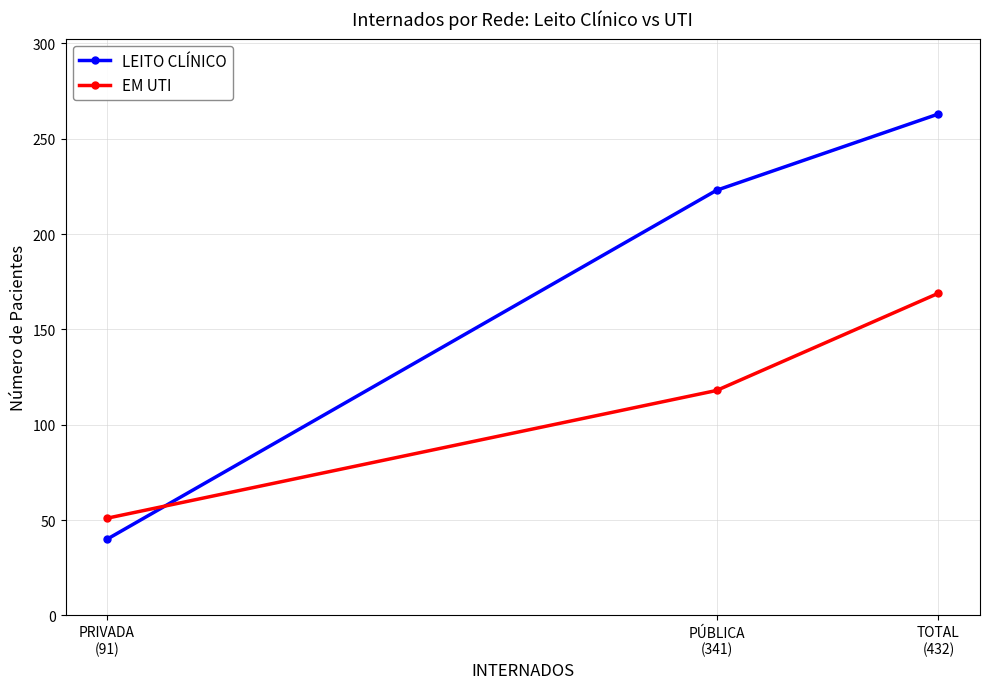

Which label corresponds to the largest value in the chart?

TOTAL
(432)